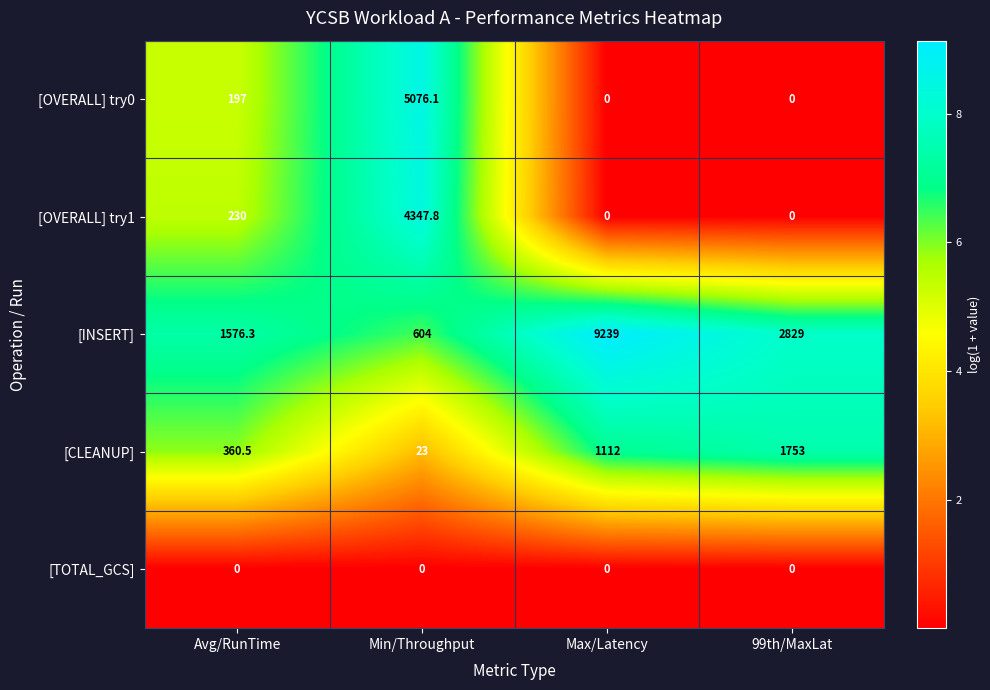

Reading right to left, transcribe all the data shown in this chart.

[OVERALL] try0: 0.0	0.0	5076.1	197.0
[OVERALL] try1: 0.0	0.0	4347.8	230.0
[INSERT]: 2829.0	9239.0	604.0	1576.3
[CLEANUP]: 1753.0	1112.0	23.0	360.5
[TOTAL_GCS]: 0.0	0.0	0.0	0.0